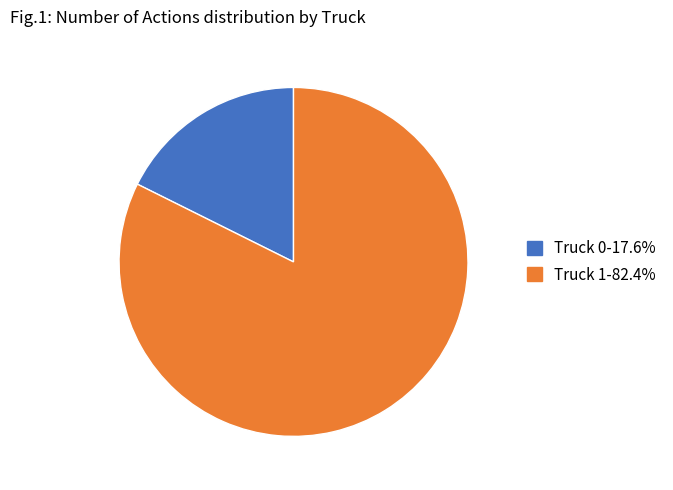

What is the ratio of the value at Truck 0 to the value at Truck 1?

0.2